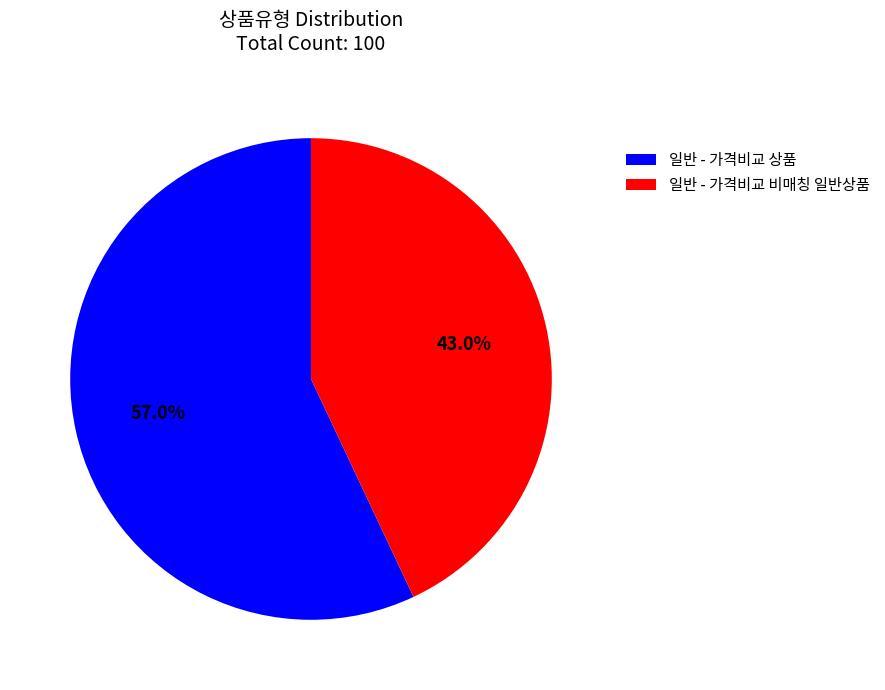

Which category accounts for the majority?

일반 - 가격비교 상품